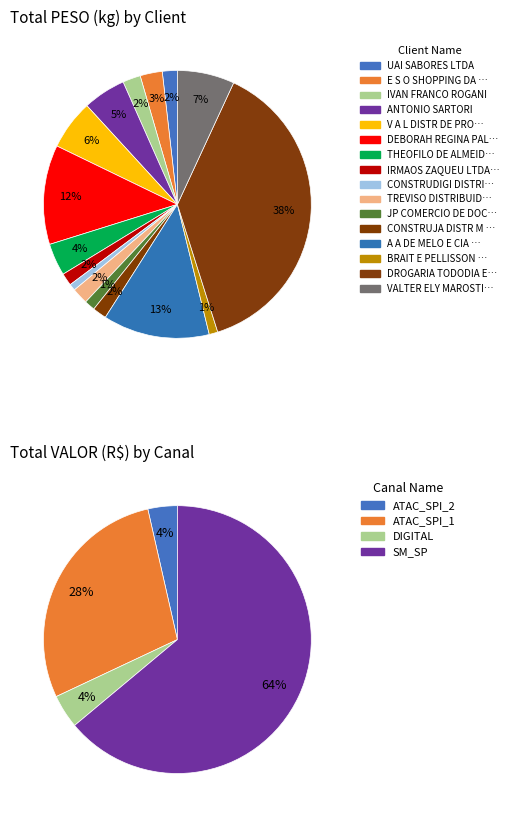

How many slices are in this pie chart?

16